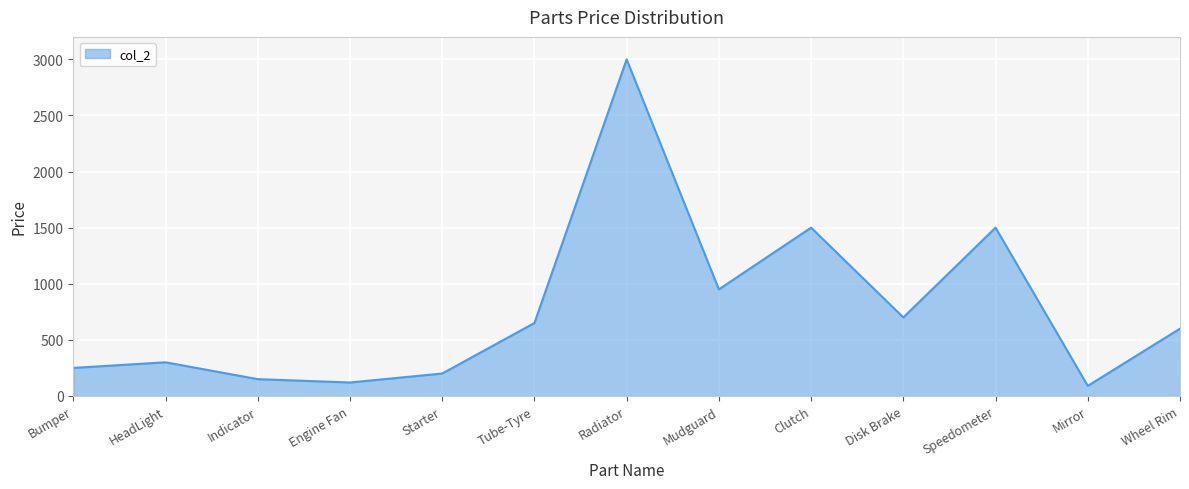

What is the minimum value shown in the chart?

90